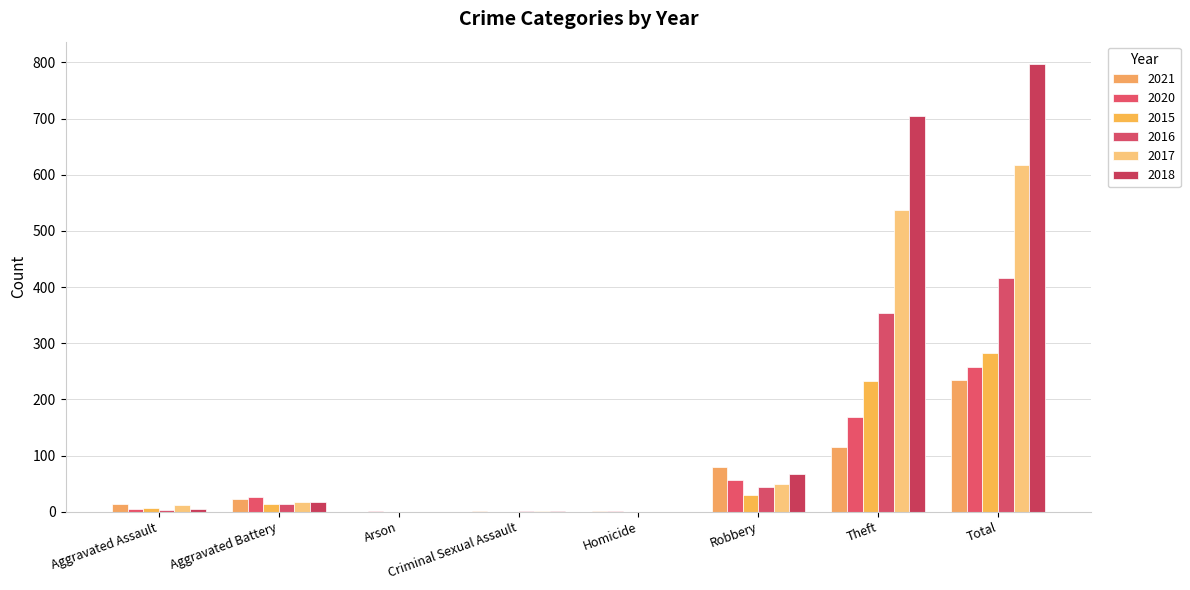

Read the 2018 value at Robbery, to the nearest 100.

100